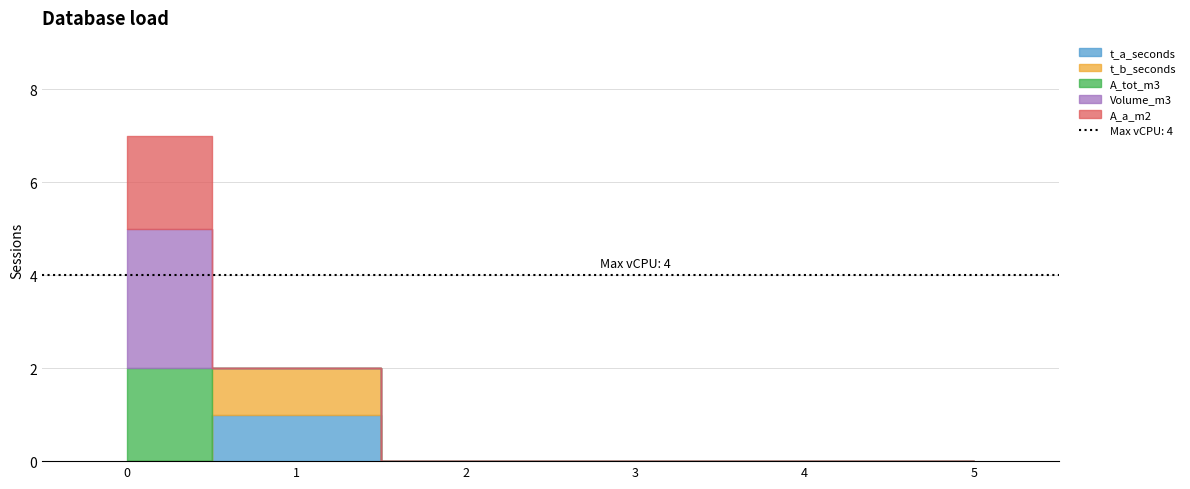

How many values in the t_a_seconds series exceed 0?

1